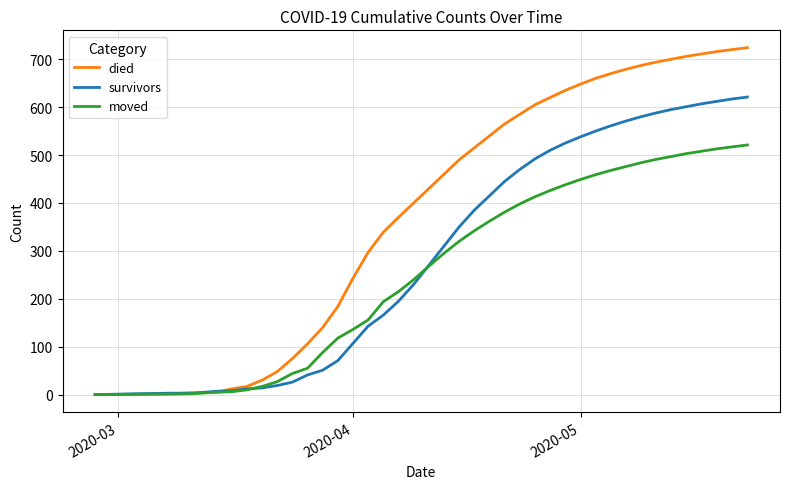

Which series has the widest spread of values?

died